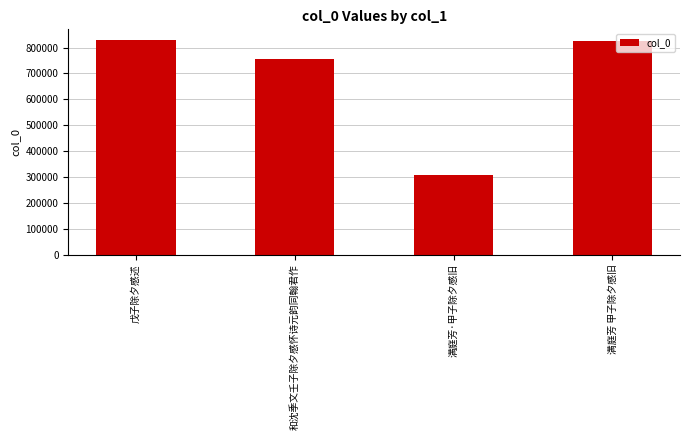

What is the sum of the values at 戊子除夕感述 and 满庭芳·甲子除夕感旧?

1136930